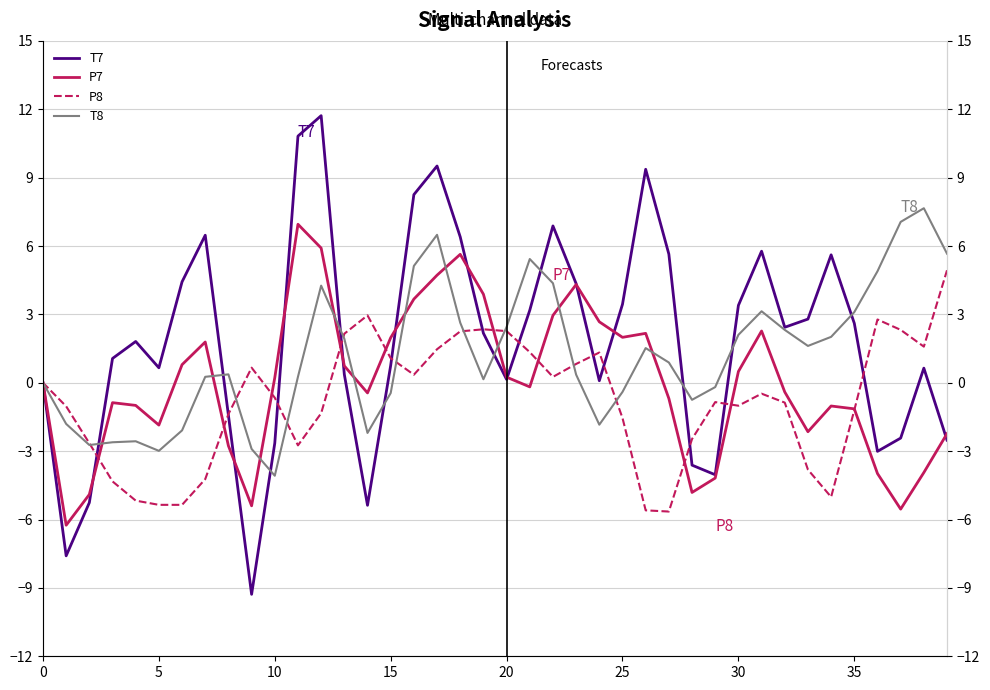

In P7, how many points are lower than both neighbors (excluding endpoints)?

9